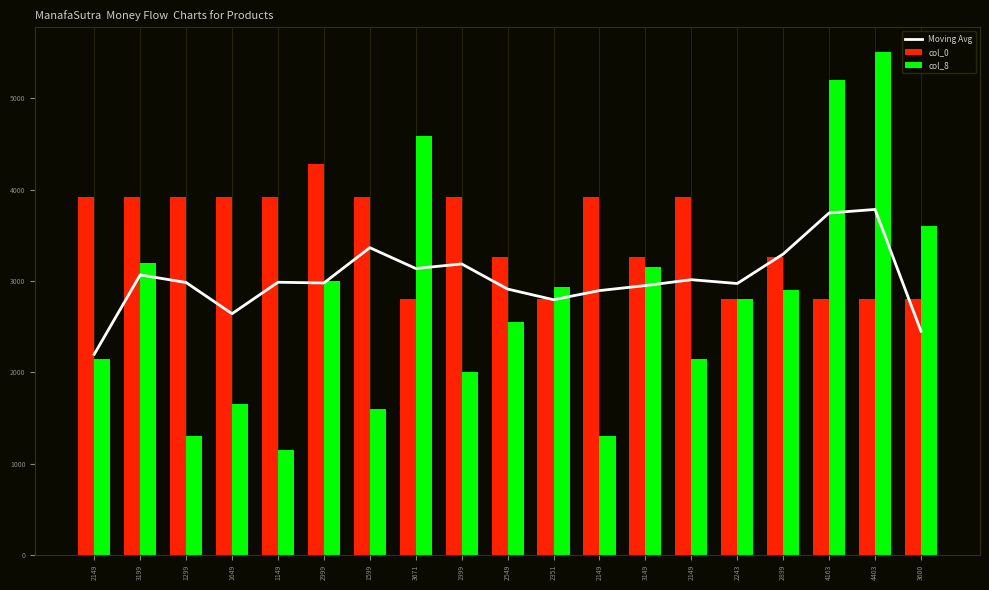

The value of col_0 at 3149 is 2059.1. True or false?

False